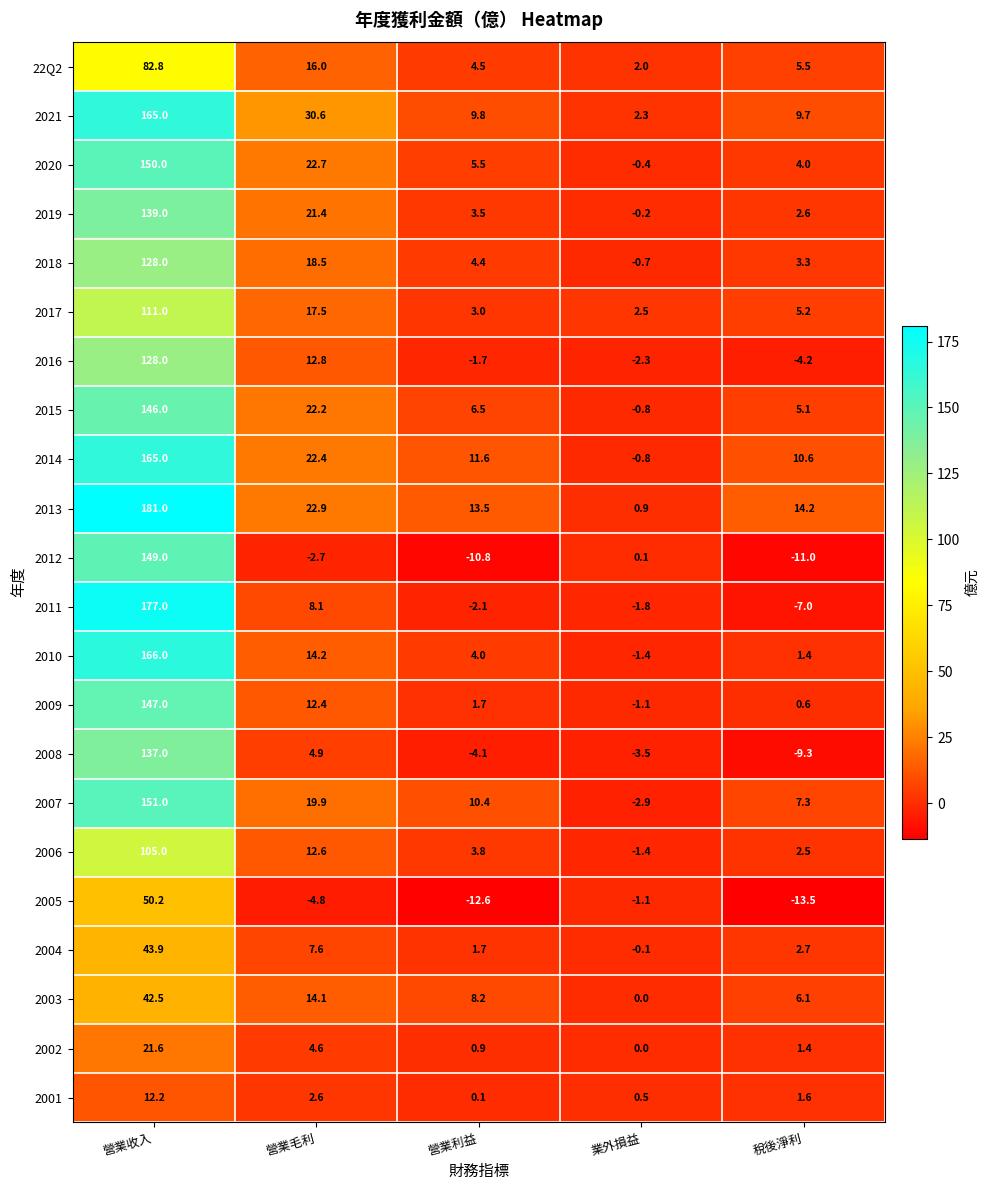

What is the sum of the 2019 values at 營業毛利 and 稅後淨利?

24.0